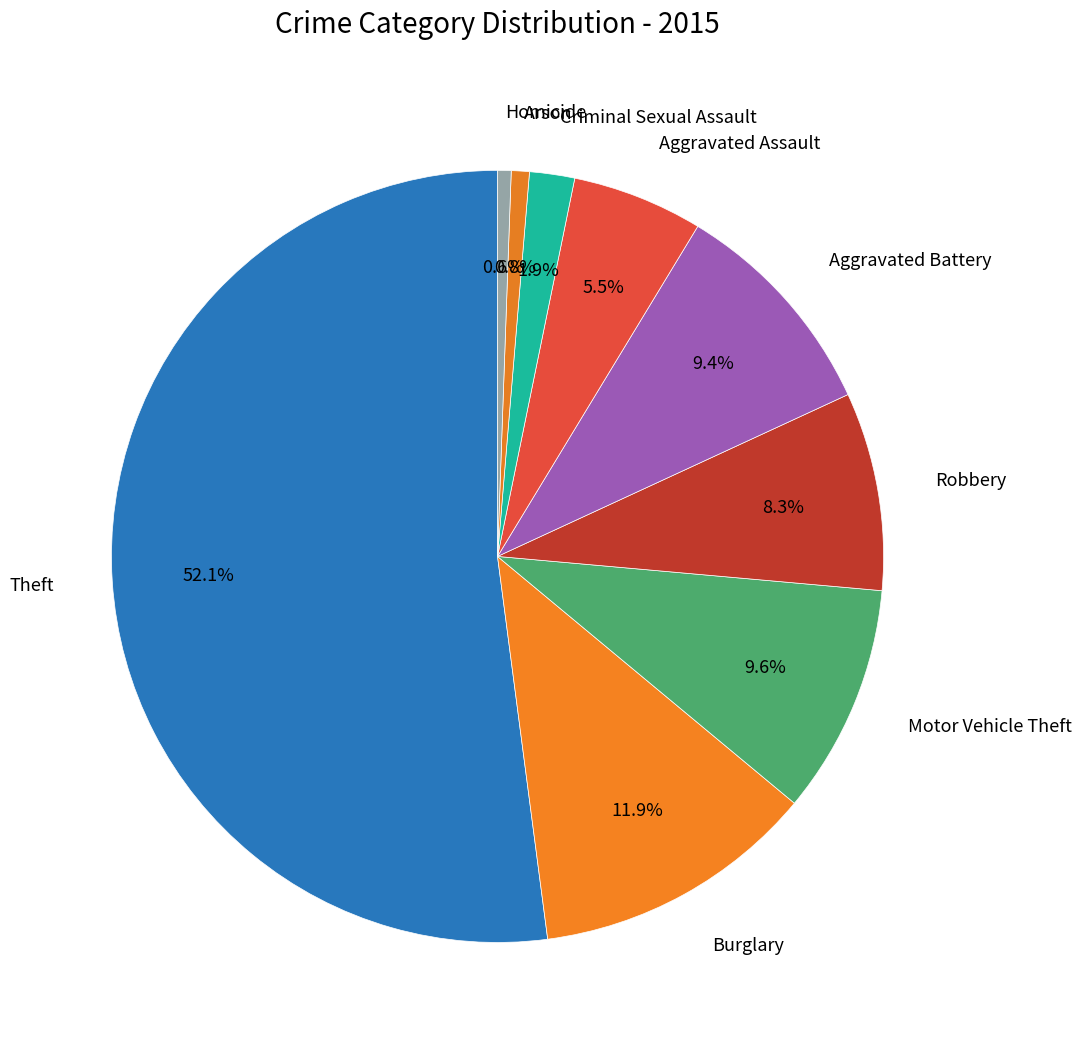

How many segments does this pie chart have?

9